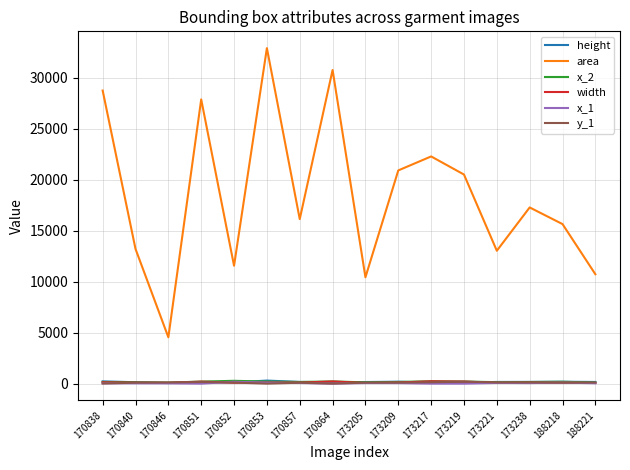

Which category has the highest value in the area series?

170853